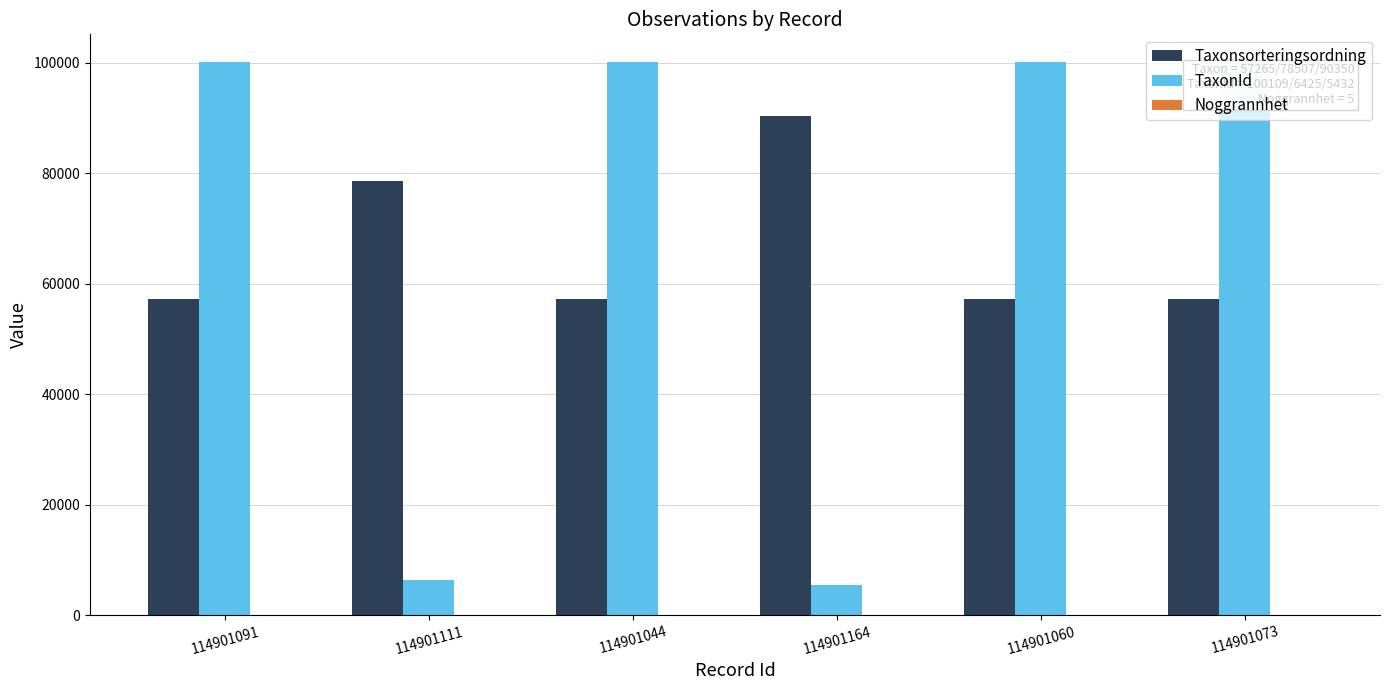

What is the maximum value shown in the chart?

100109